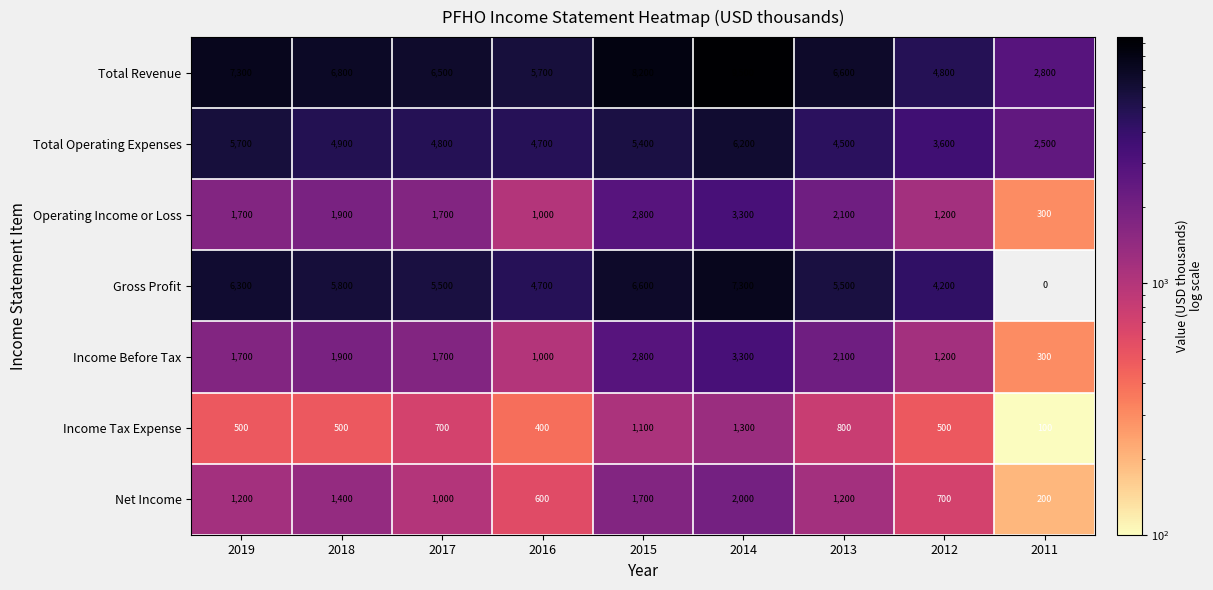

What is the average value of the Operating Income or Loss series?

1778